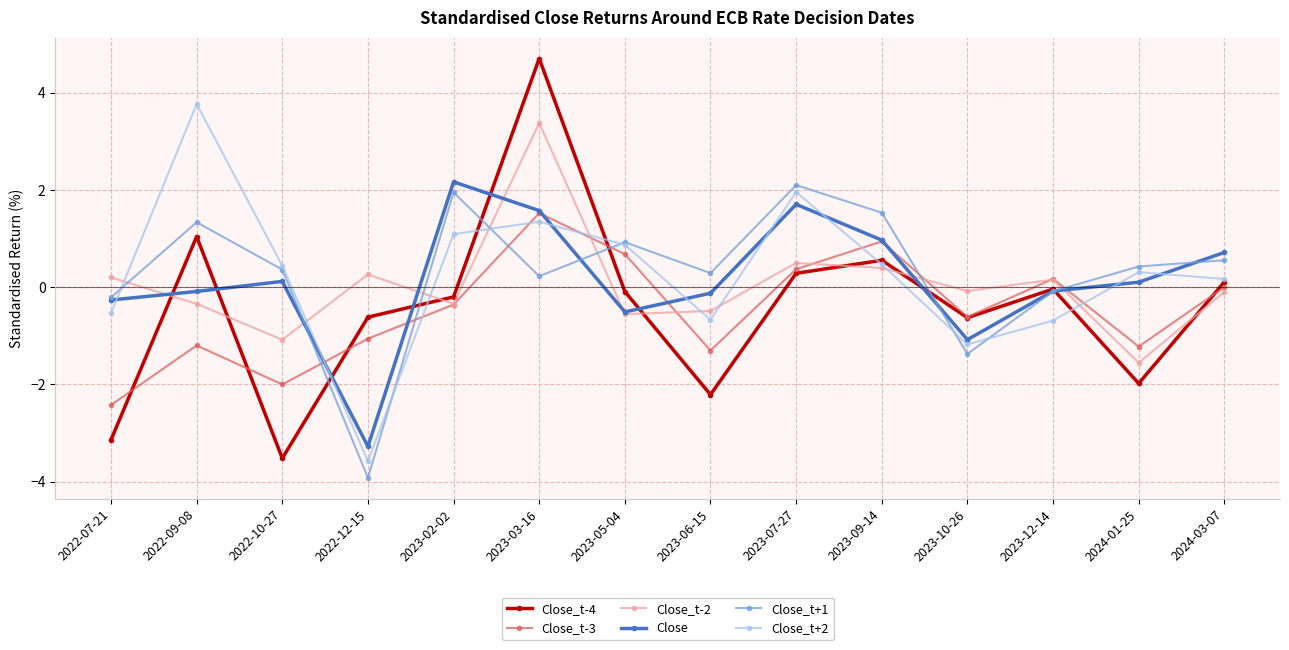

At which category does Close_t+1 reach its first local peak?

2022-09-08